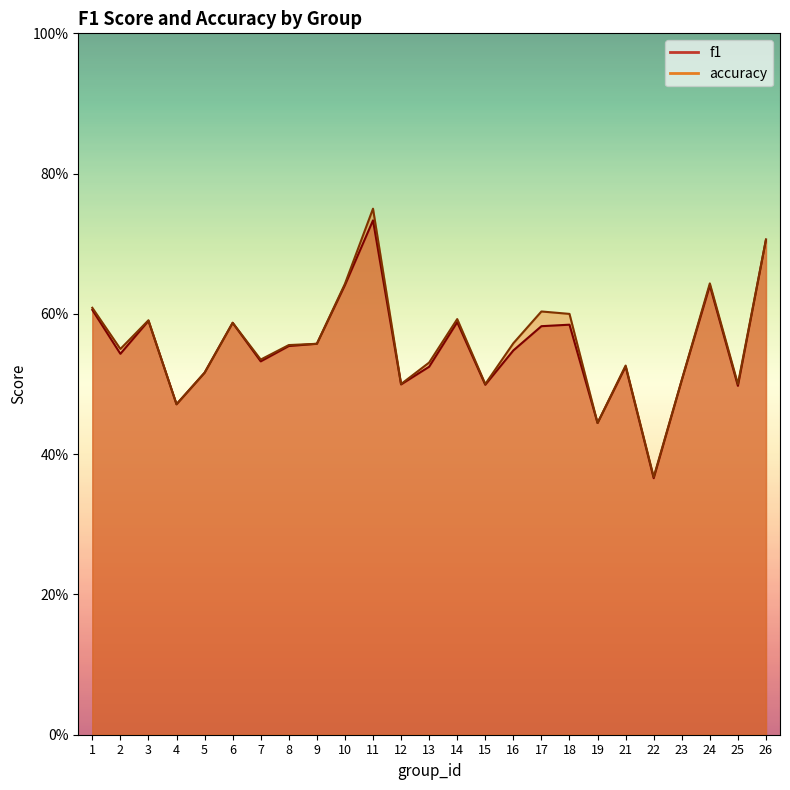

What are all the series names shown in the legend?

f1, accuracy